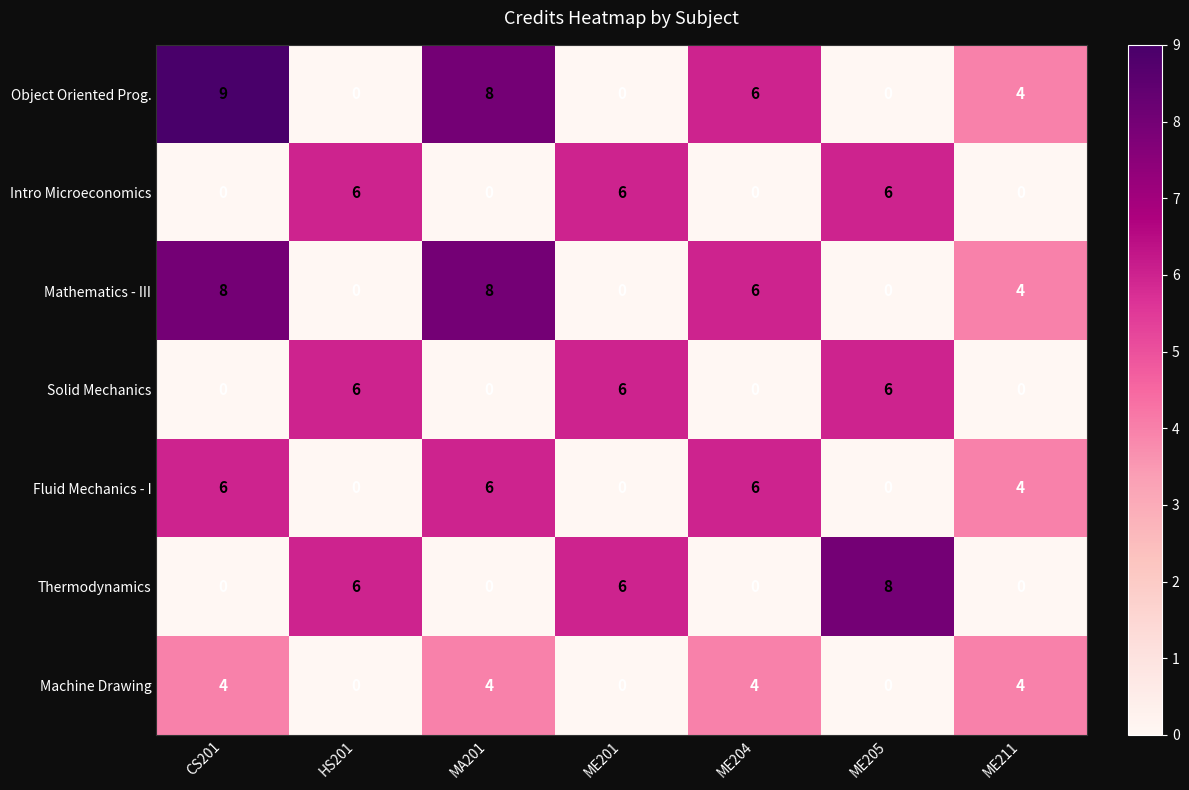

Which series has the widest spread of values?

Object Oriented Prog.